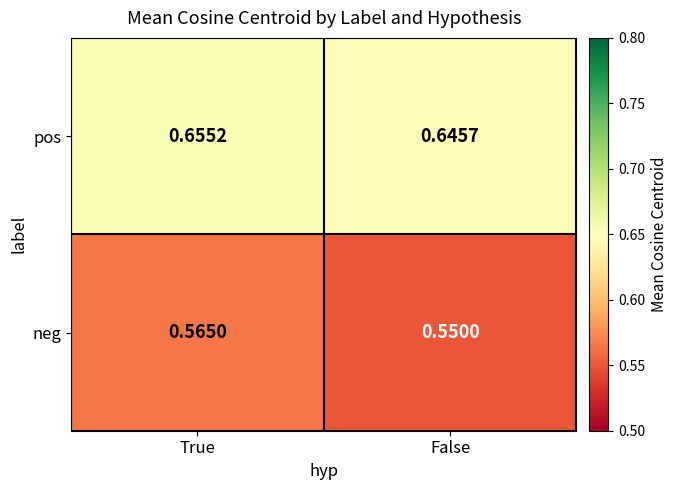

Which series has the largest total across all categories?

pos